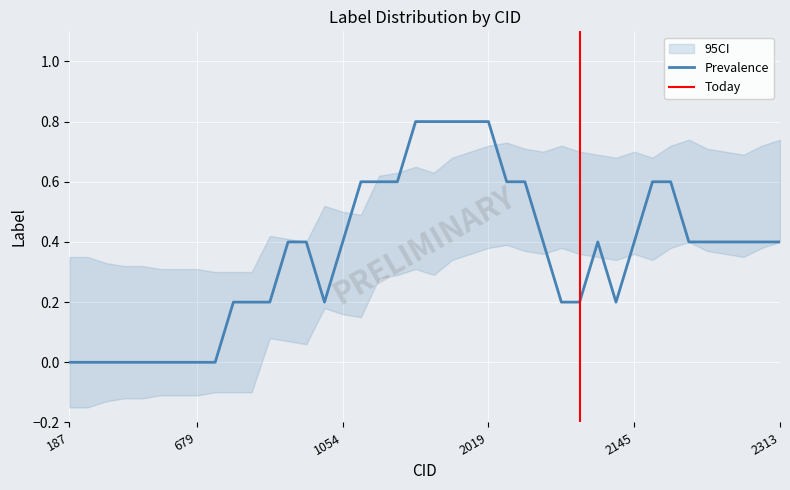

True or false: the data has more than 1 interior local peaks.

True